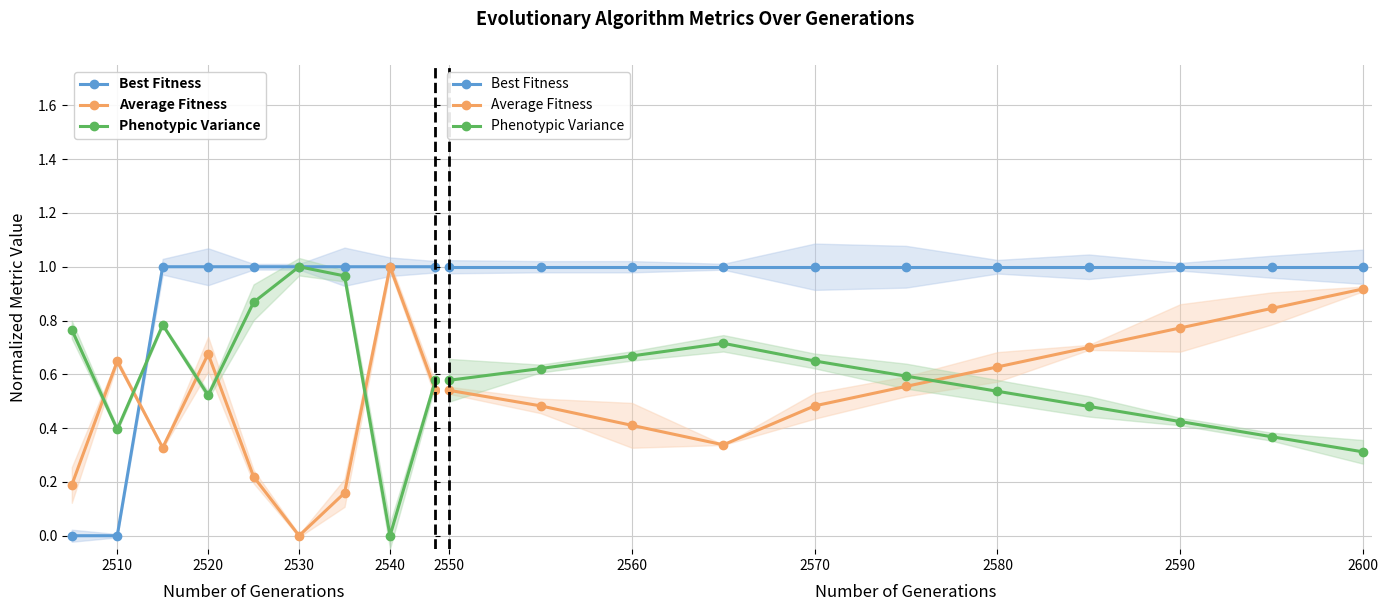

How many lines are shown in the chart?

3